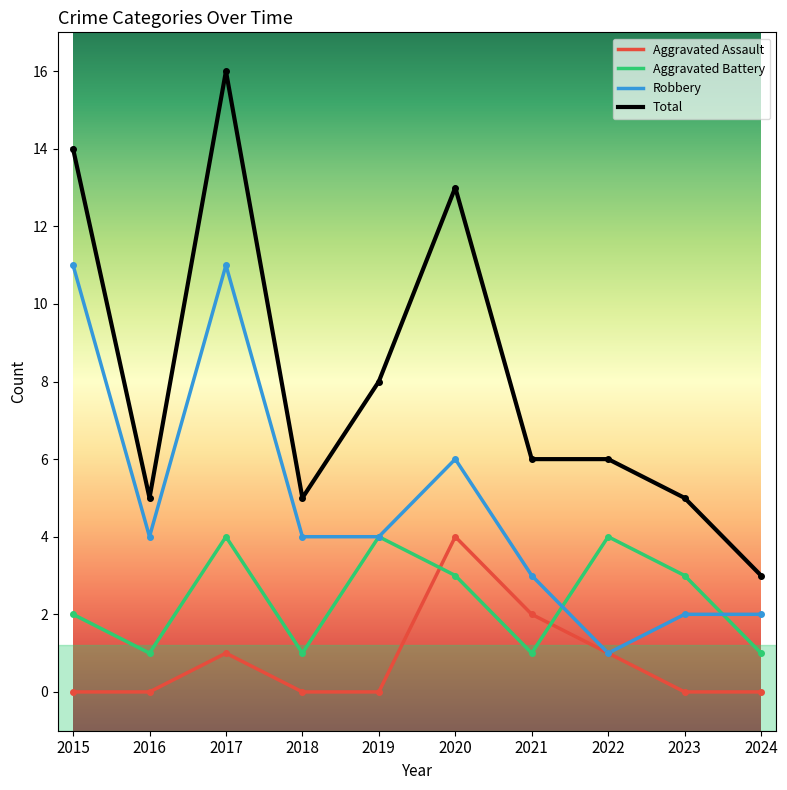

Which series has the largest range (max minus min)?

Total